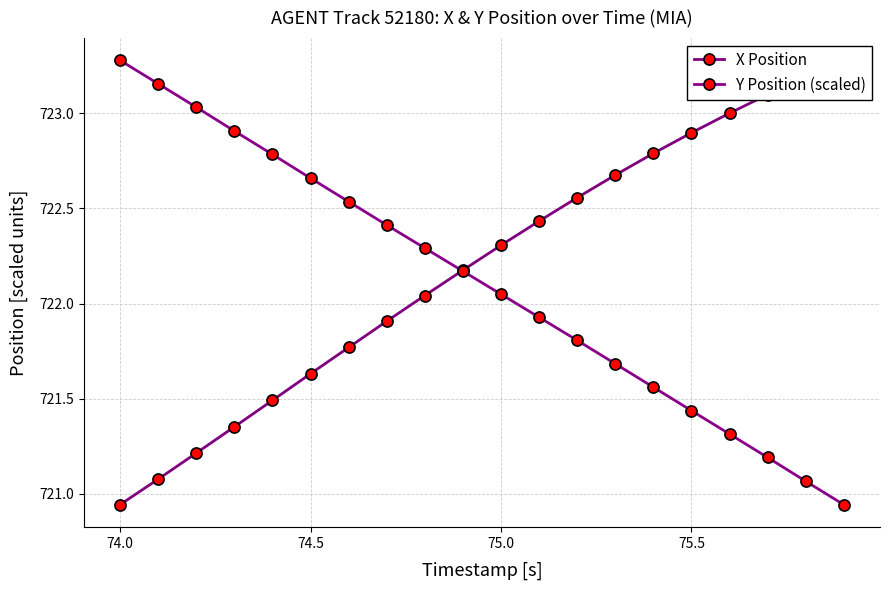

True or false: Y Position (scaled) has a value of 389.5 at 74.0.

False